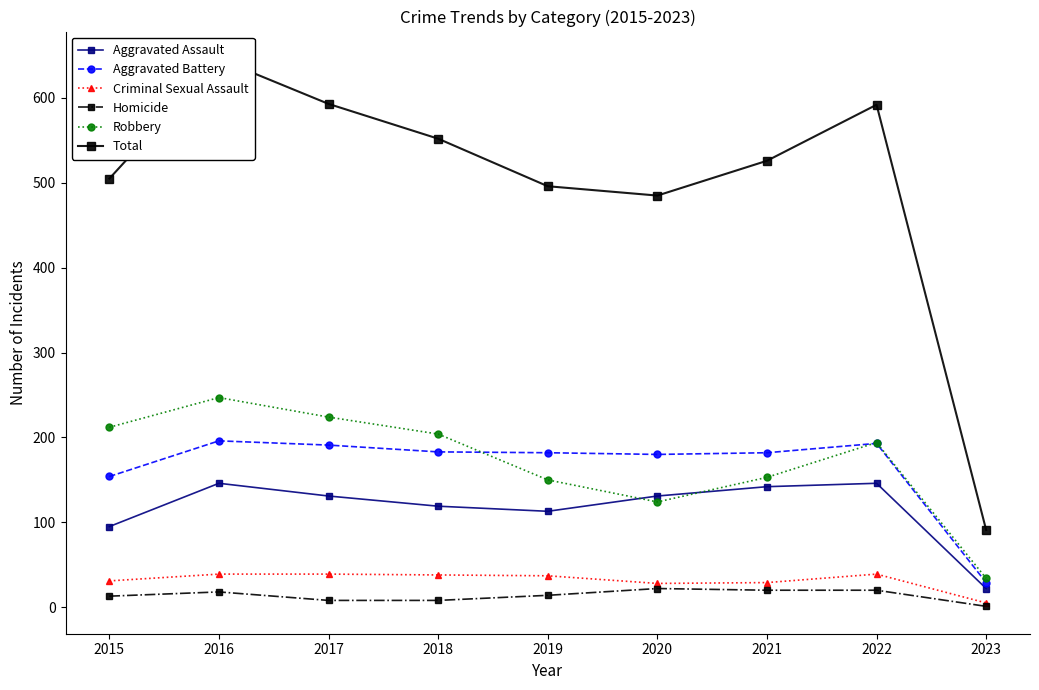

What is the difference between the maximum and minimum values in the Criminal Sexual Assault series?

34